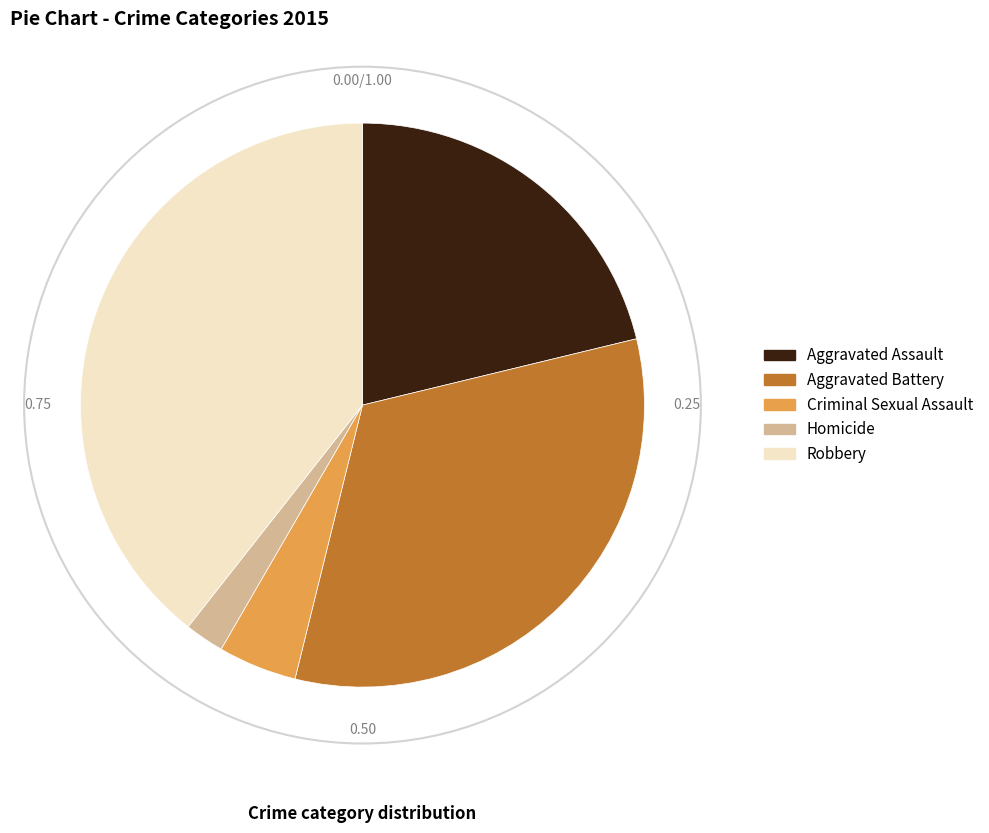

Is there any slice that represents more than half of the pie?

No